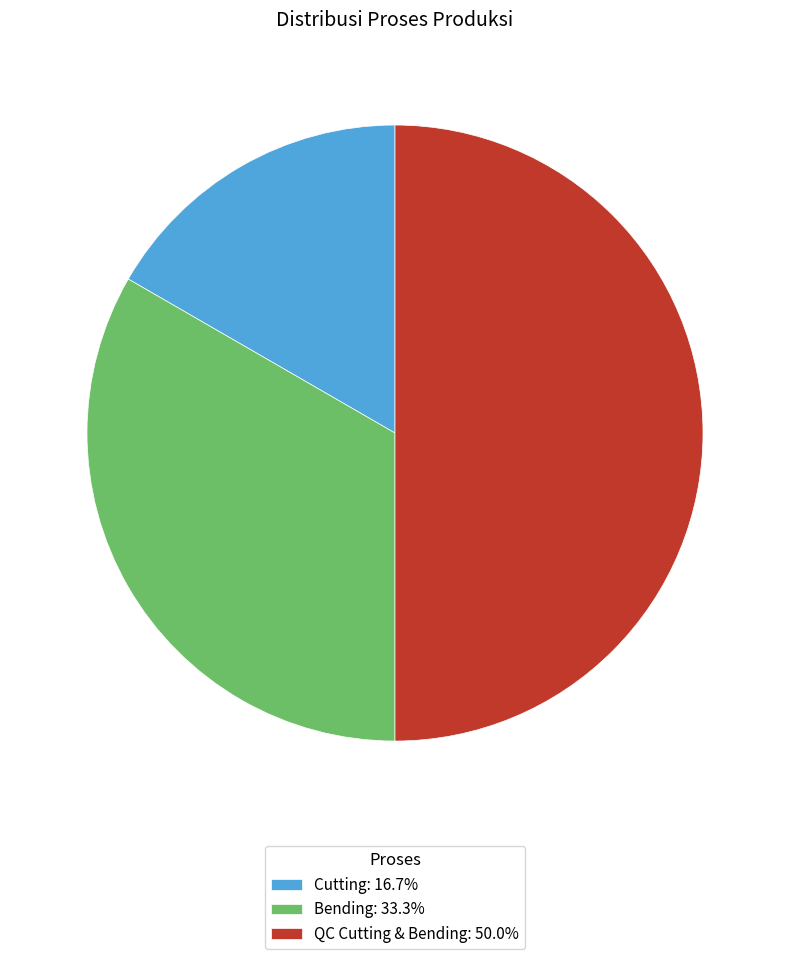

The Cutting slice represents 26% of the pie. True or false?

False